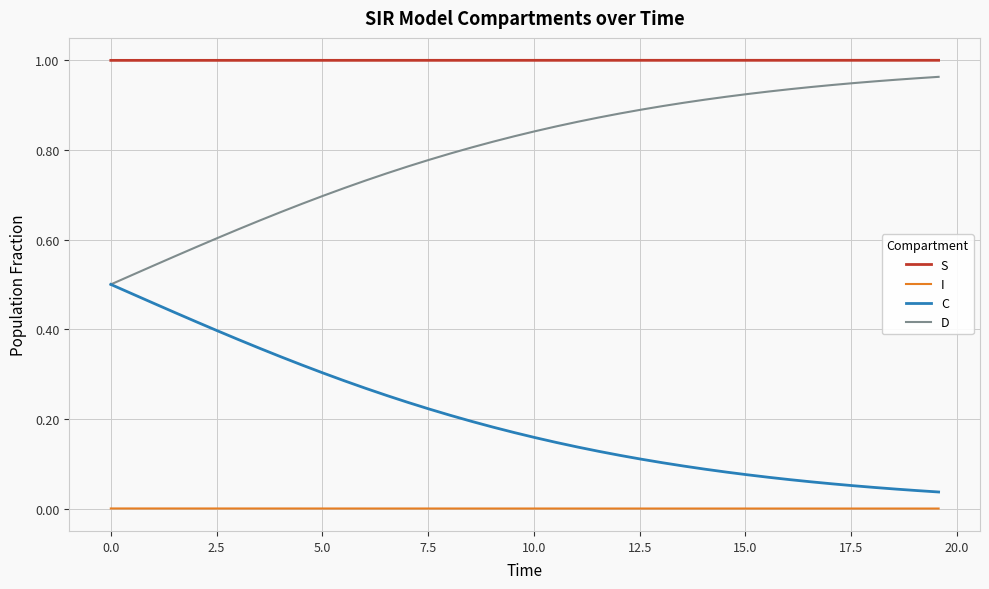

List the series in order of their overall mean, lowest first.

I, C, D, S